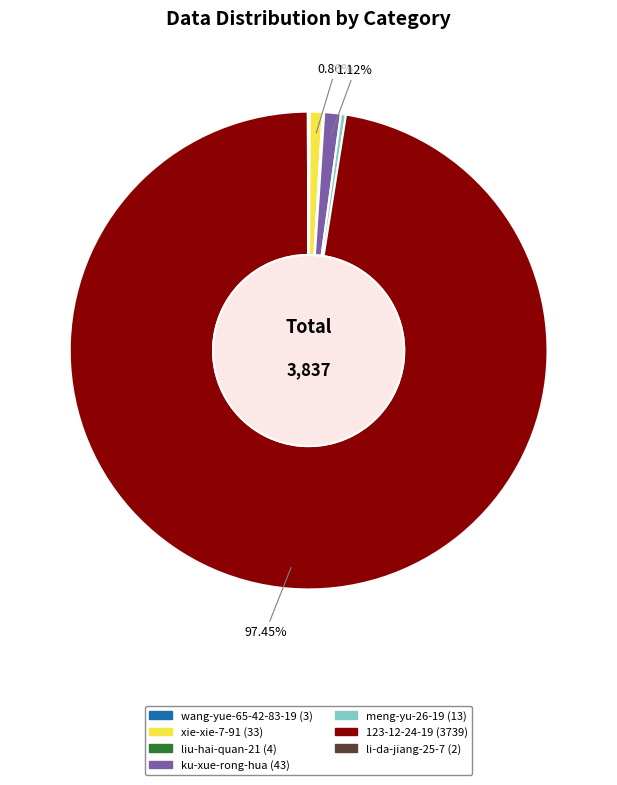

Is there a majority slice in this chart?

Yes